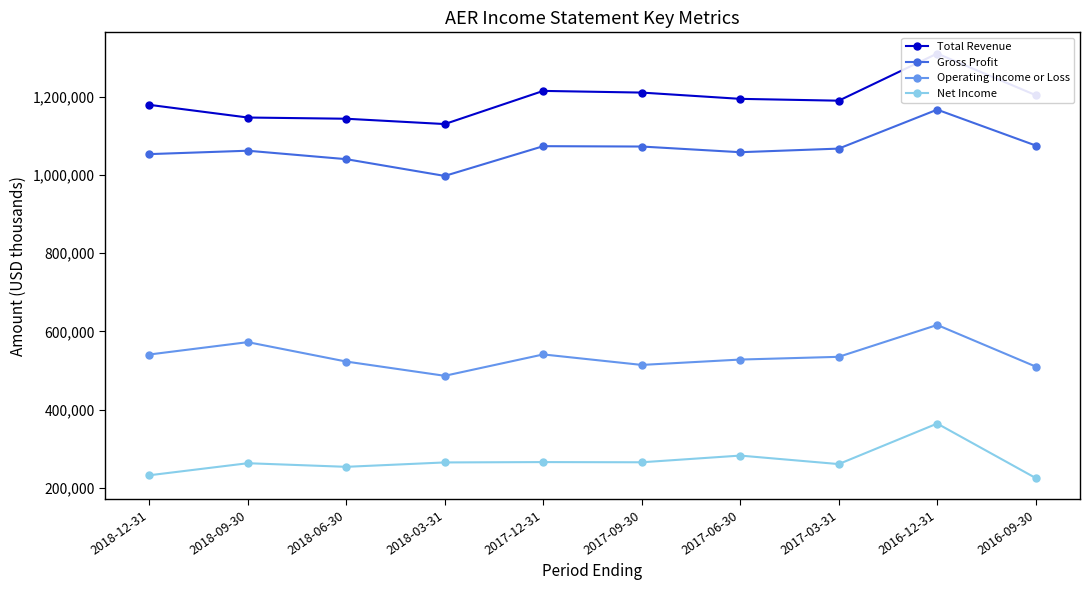

Is the value of Total Revenue at 2018-12-31 greater than the value of Net Income at 2016-12-31?

Yes